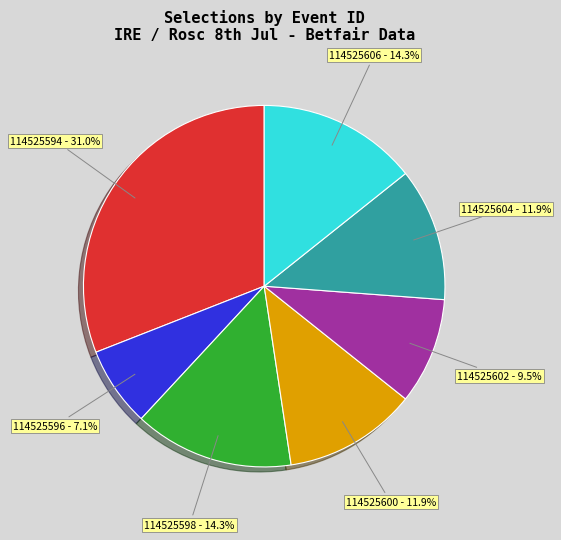

What is the ratio of the value at 114525598 to the value at 114525606?

1.0